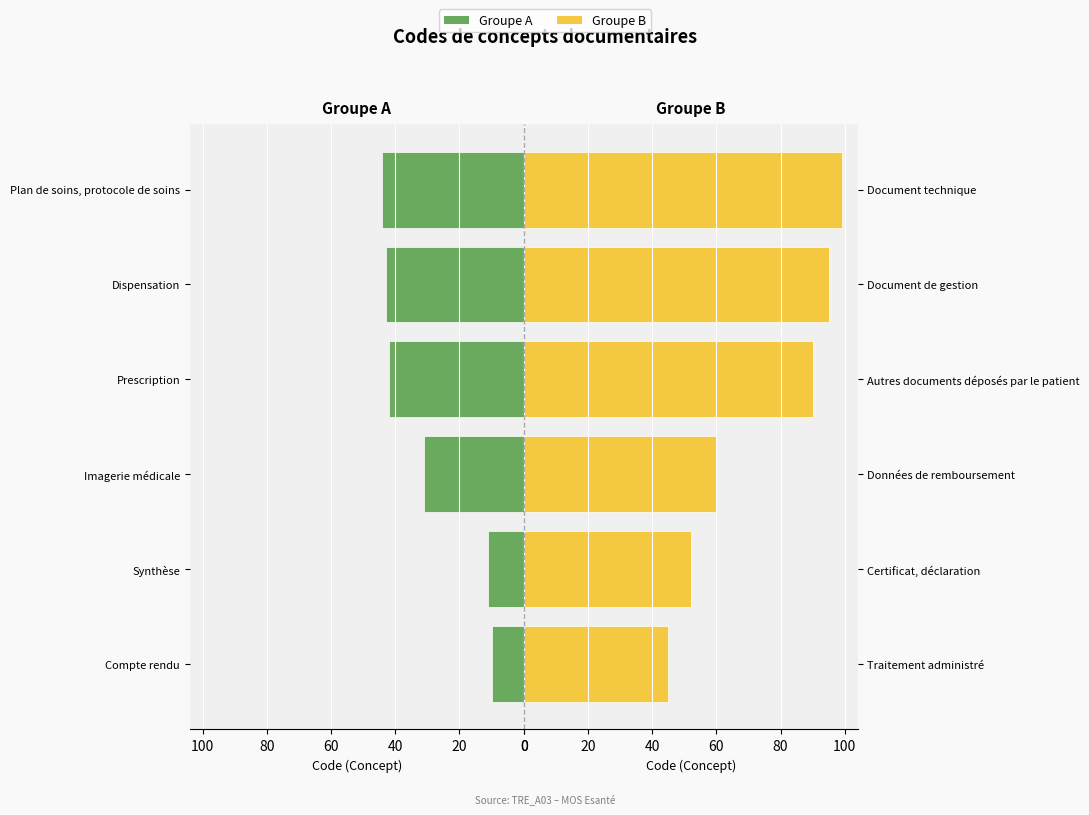

What is the difference between the maximum and minimum values in the Groupe B series?

54